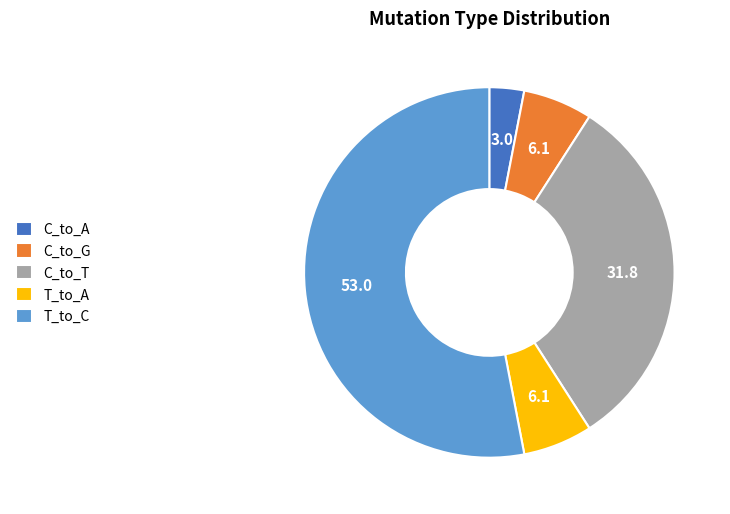

True or false: C_to_A accounts for 11% of the total.

False